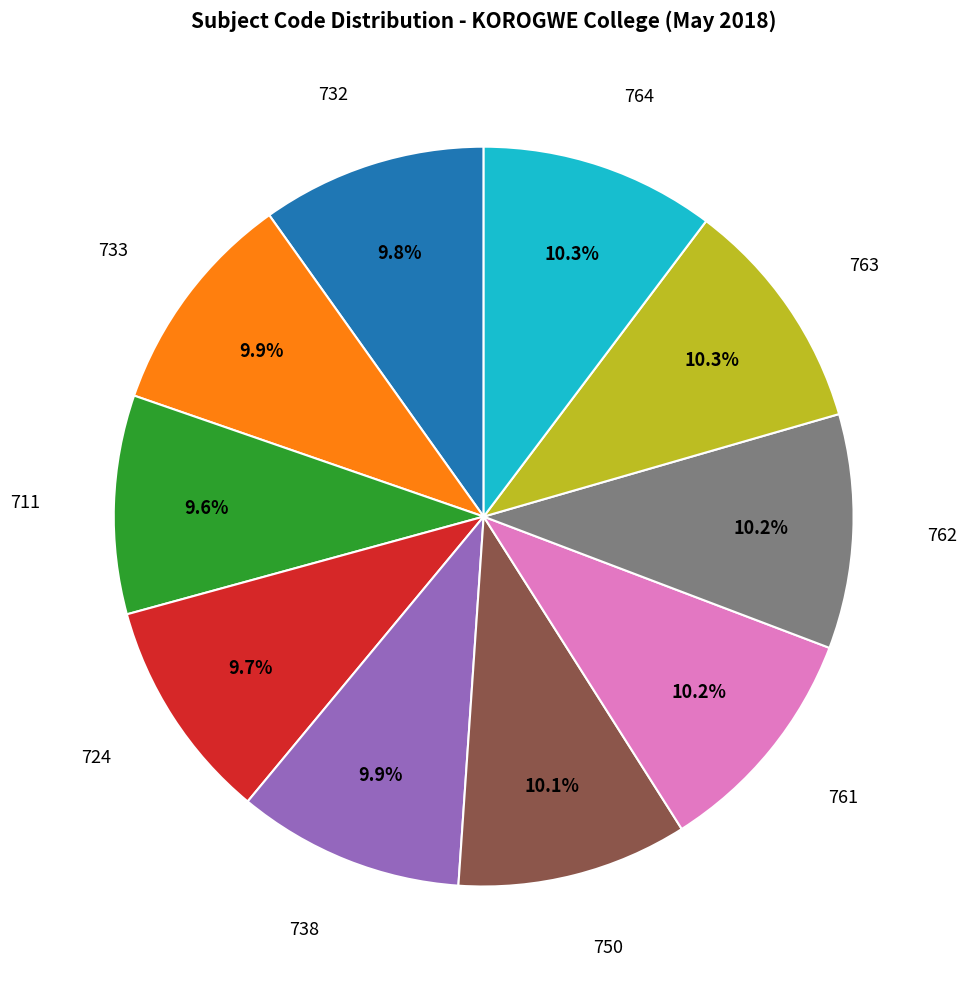

Is there a majority slice in this chart?

No